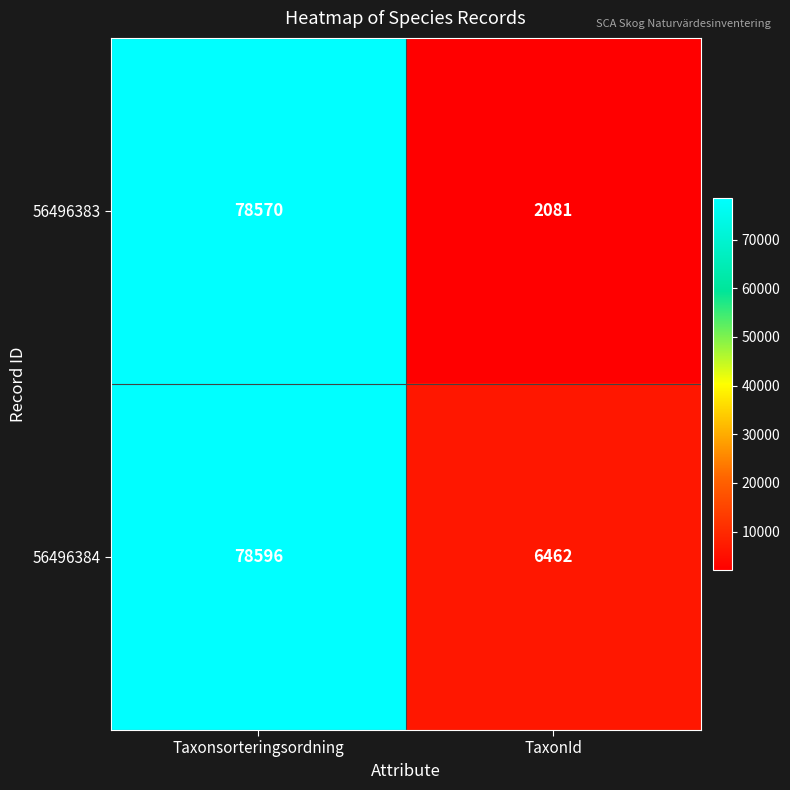

Where is 56496383 nearest to the value 40325?

TaxonId